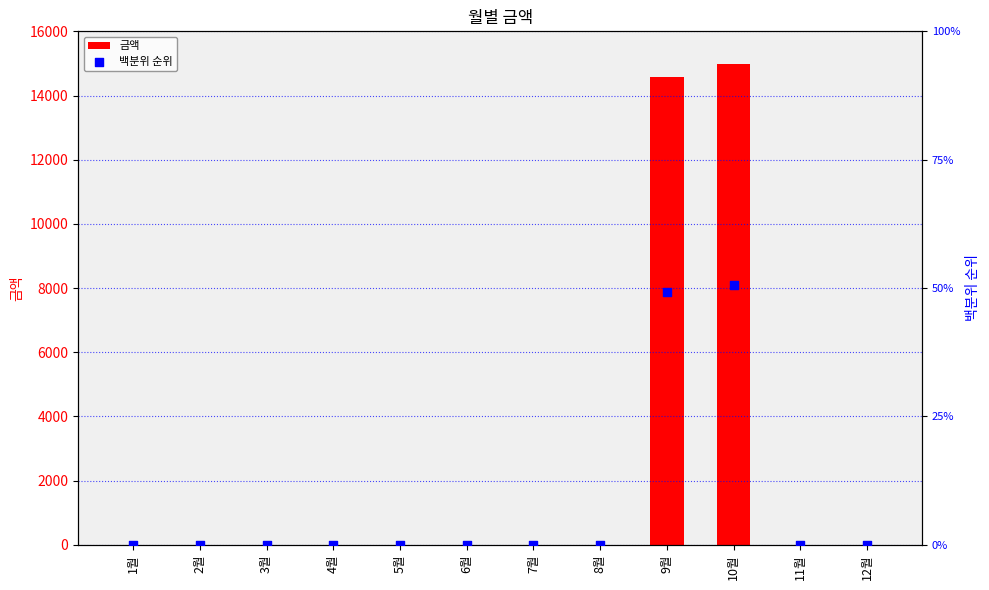

Which series contains the lowest Y value?

금액